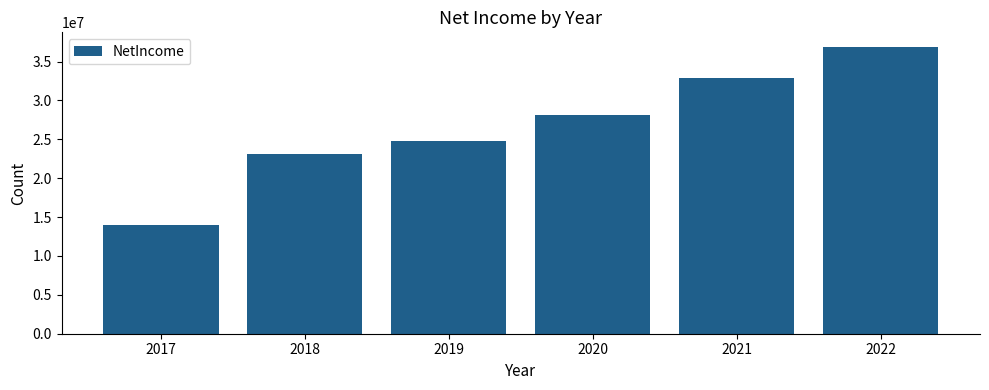

Reading left to right, list all the values displayed in this chart.

13985000	23056000	24824000	28145000	32952000	36916000